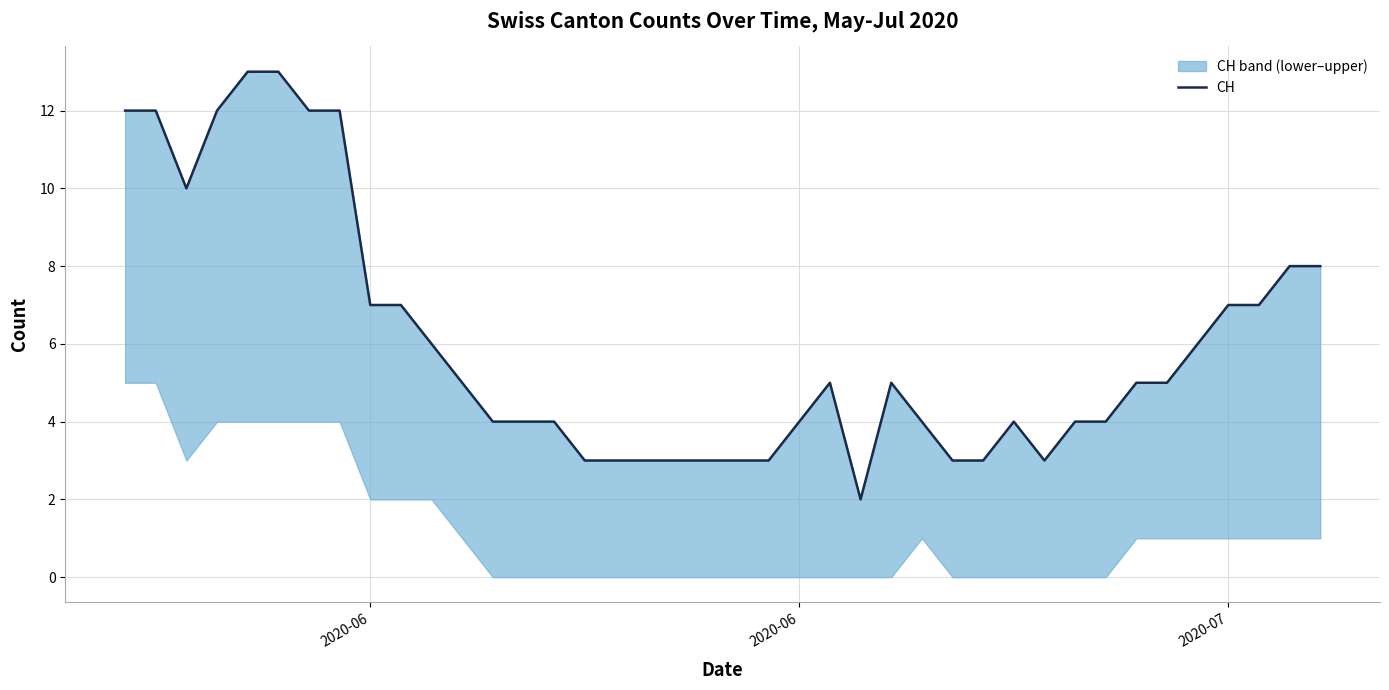

How many lines are shown in the chart?

1